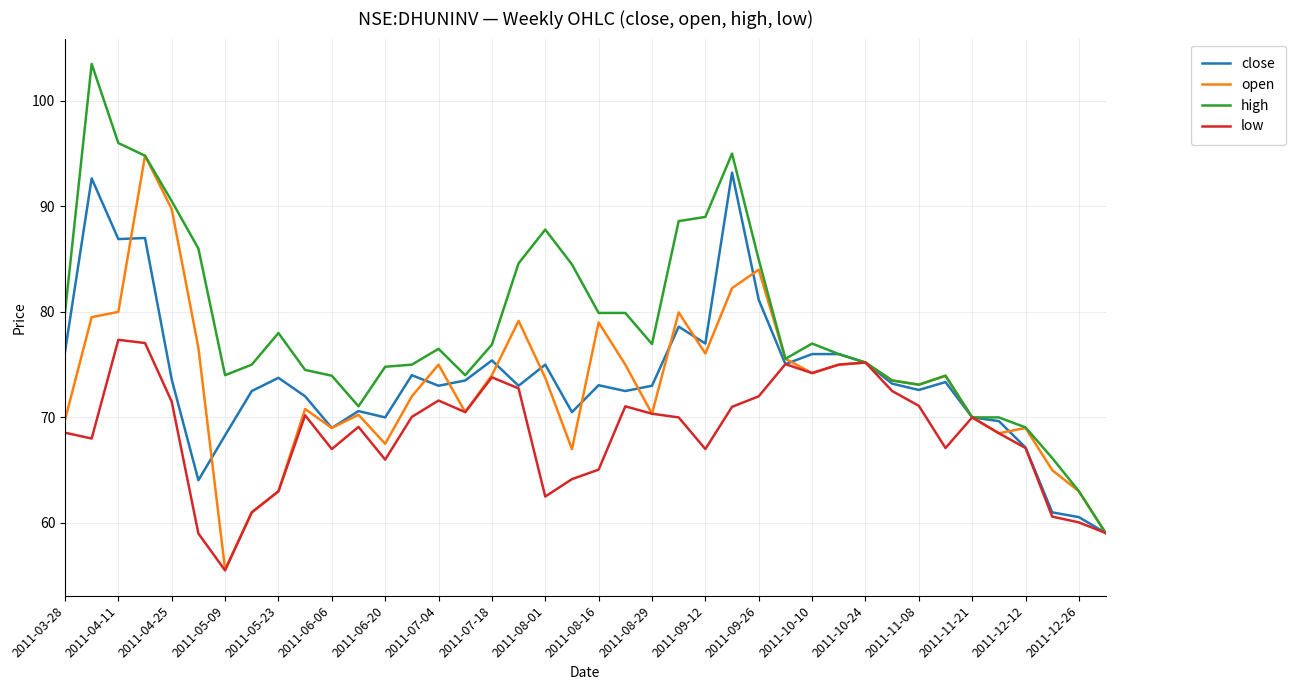

Which series has the largest total across all categories?

high